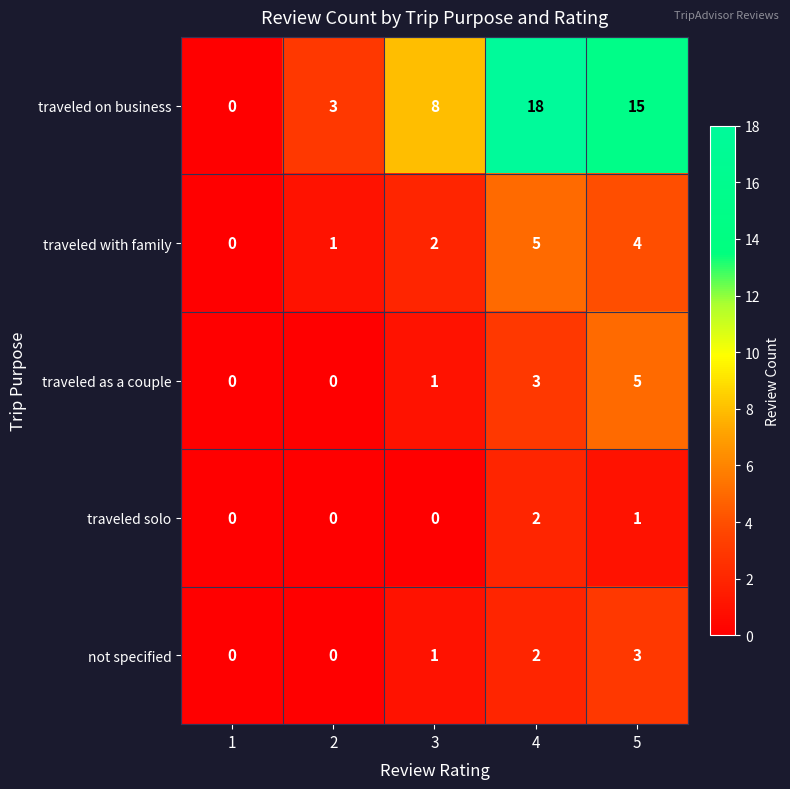

Is it true that traveled solo equals 0 at 1?

True